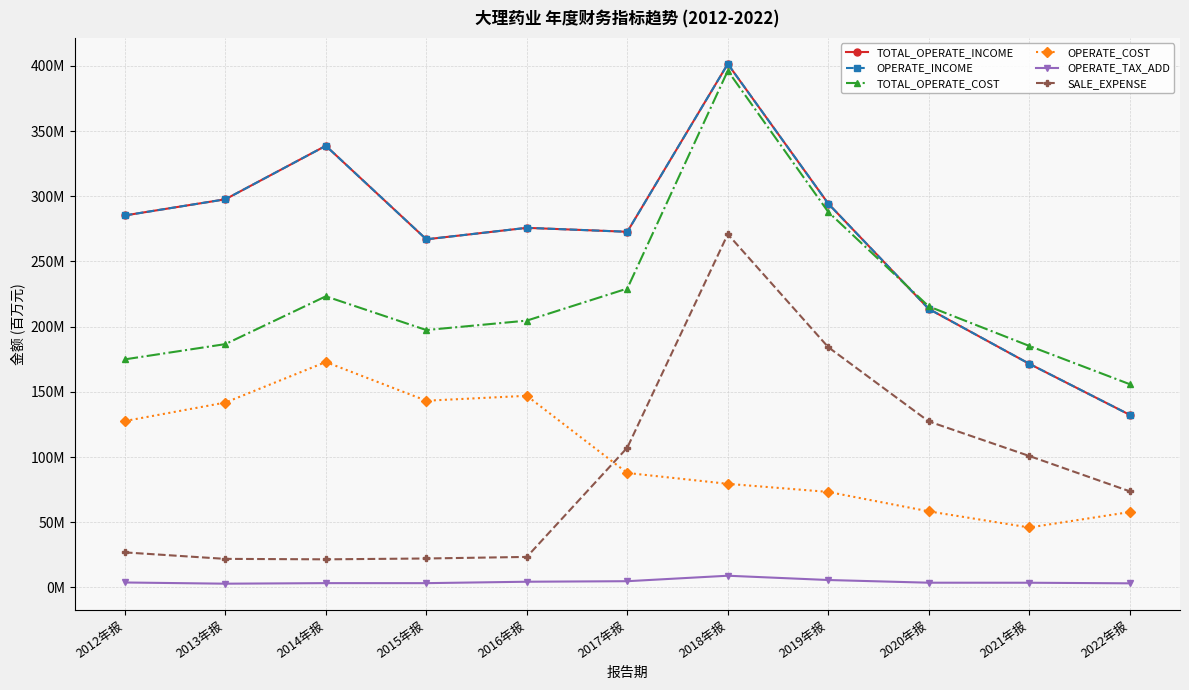

Which series has the largest range (max minus min)?

TOTAL_OPERATE_INCOME